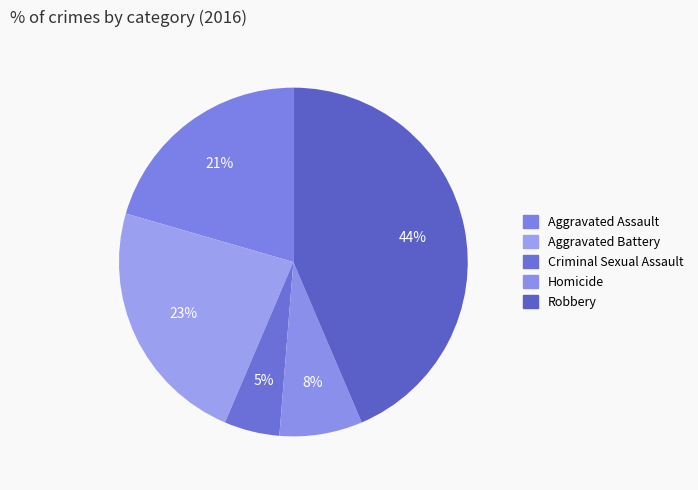

What percentage is the Criminal Sexual Assault slice, to the nearest percent?

5%